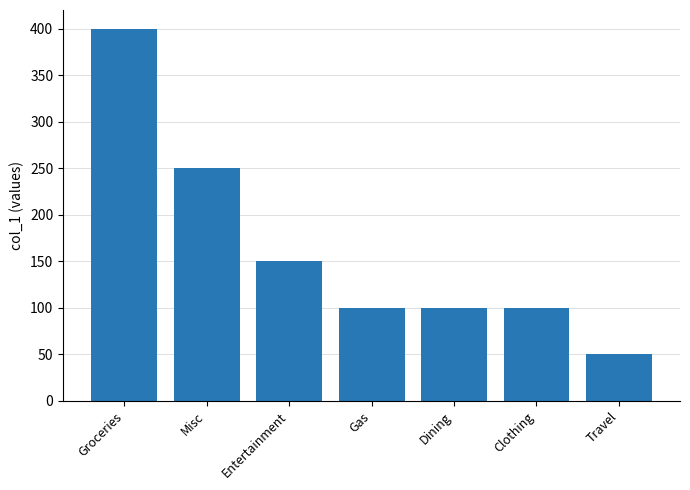

Which has a higher value, Misc or Entertainment?

Misc